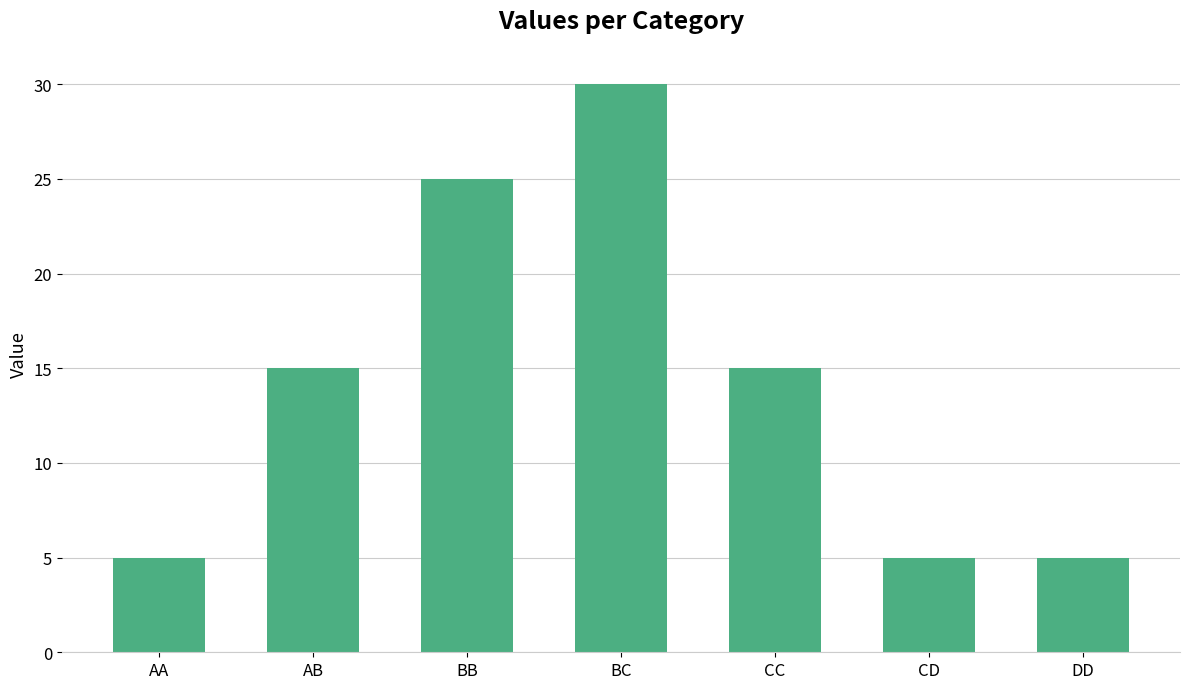

What is the sum of all values?

100